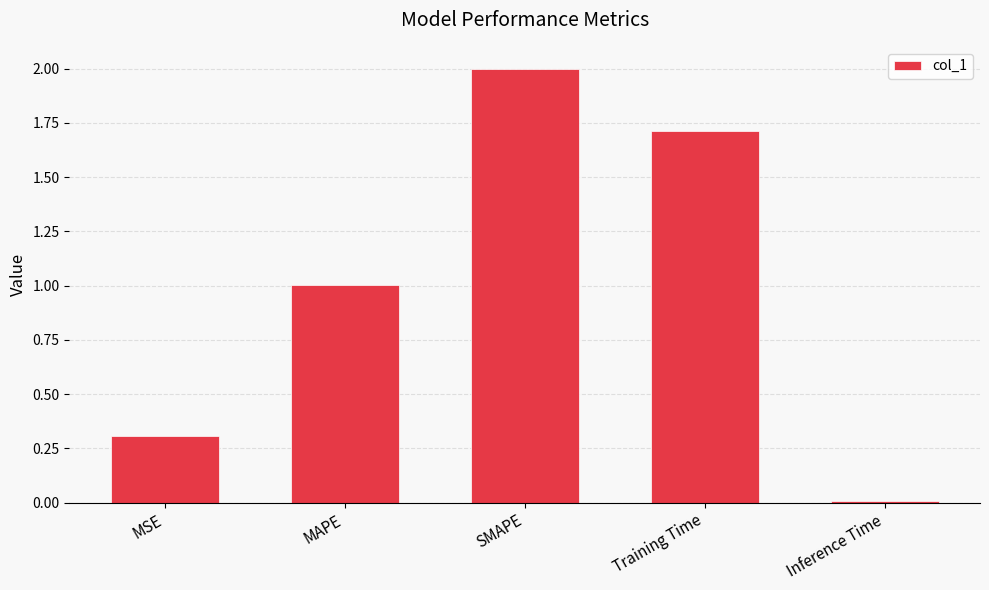

The chart shows a value of 1.7 at Training Time. True or false?

True